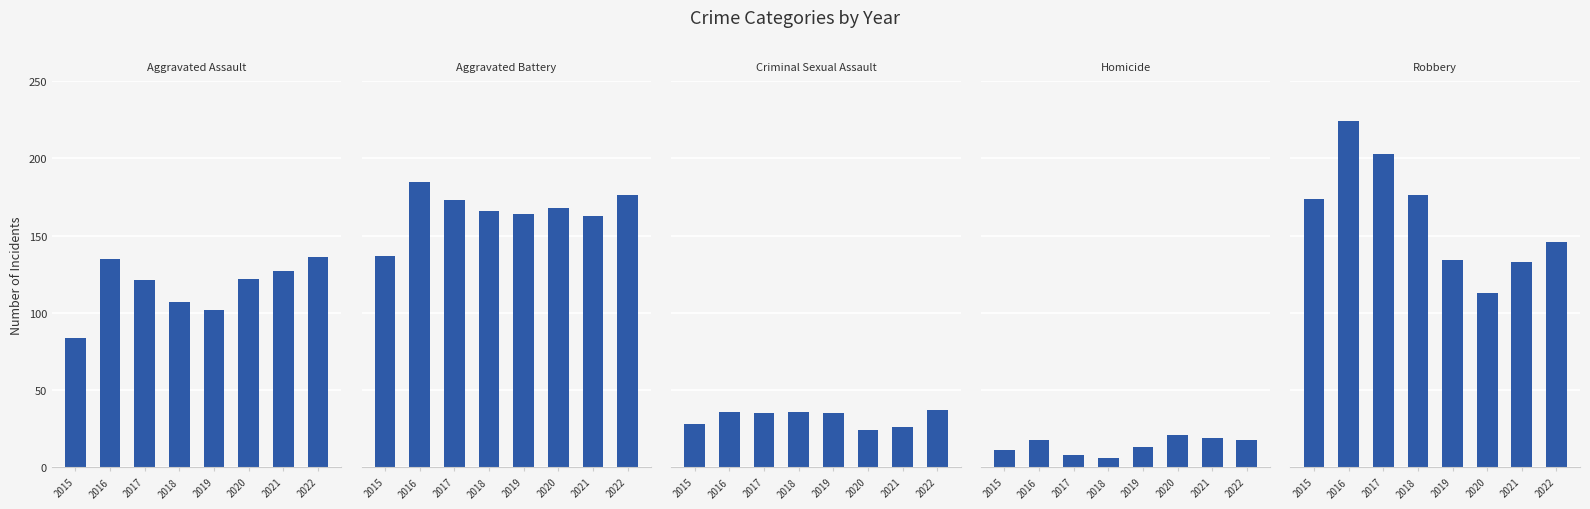

What is the sum of the Aggravated Assault values at 2018 and 2022?

243